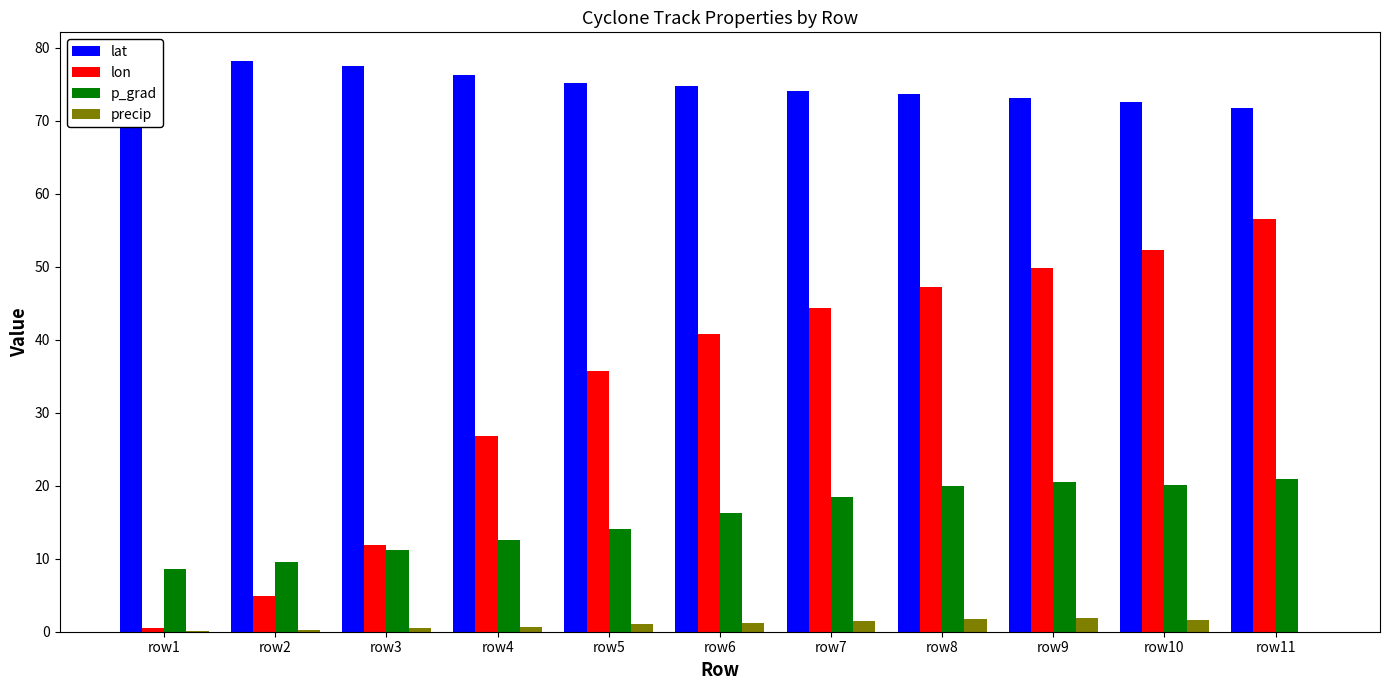

Reading right to left, extract all data points from this chart.

lat: row11=71.8	row10=72.5	row9=73.1	row8=73.6	row7=74.1	row6=74.7	row5=75.2	row4=76.3	row3=77.5	row2=78.2	row1=78.2
lon: row11=56.6	row10=52.3	row9=49.9	row8=47.2	row7=44.4	row6=40.8	row5=35.7	row4=26.8	row3=11.9	row2=4.9	row1=0.5
p_grad: row11=21.0	row10=20.2	row9=20.5	row8=20.0	row7=18.5	row6=16.3	row5=14.0	row4=12.5	row3=11.2	row2=9.5	row1=8.6
precip: row11=0.0	row10=1.7	row9=1.8	row8=1.7	row7=1.5	row6=1.2	row5=1.0	row4=0.7	row3=0.5	row2=0.3	row1=0.0